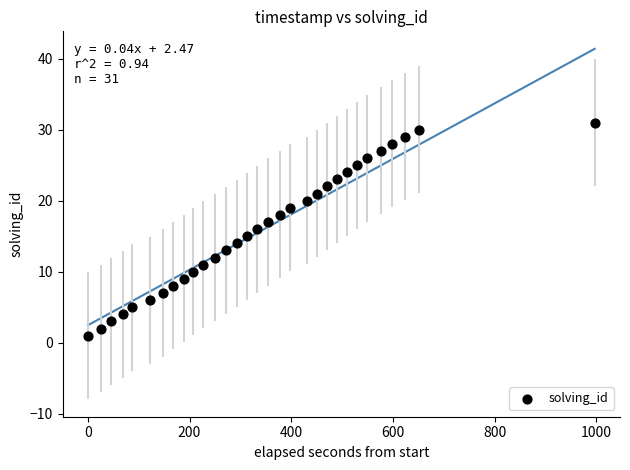

What is the range of Y values (max minus min)?

30